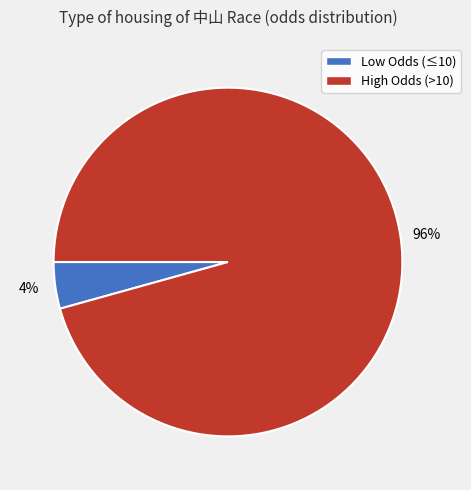

Is there a majority slice in this chart?

Yes